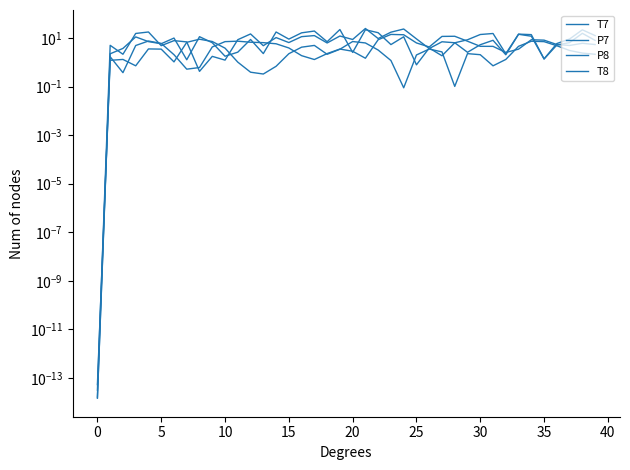

How many interior local valleys does the T7 series have?

13